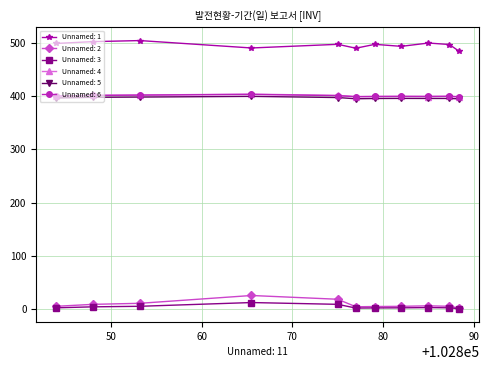

What is the value of the Unnamed: 1 point at the 1st from the left?

498.5